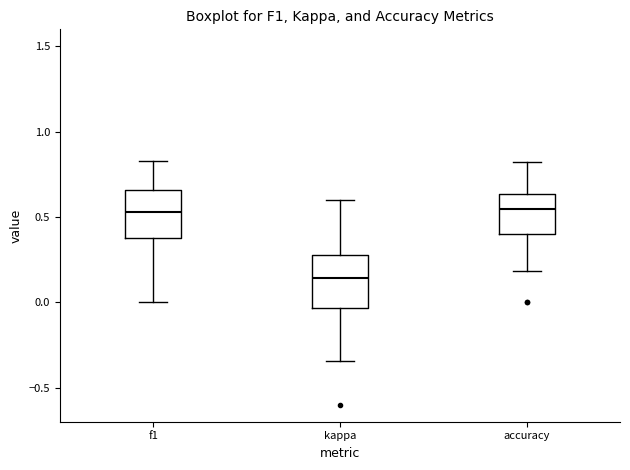

Reading left to right, transcribe this box plot: for each box, give where its median line is, the range the box spans, and where its two whiskers end, as read against the y-axis. The values are not printed on the chart, so give them approximately, as read against the axis.

f1: median 0.55, box 0.40 to 0.65, whiskers 0.00 to 0.85
kappa: median 0.15, box -0.05 to 0.30, whiskers -0.35 to 0.60
accuracy: median 0.55, box 0.40 to 0.65, whiskers 0.20 to 0.80